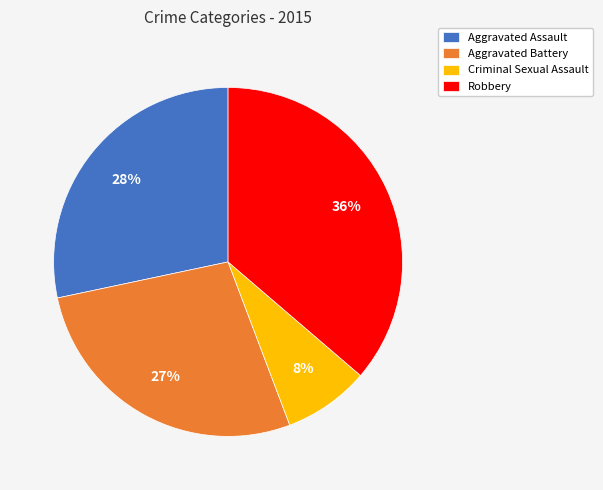

Rank the categories by value from lowest to highest.

Criminal Sexual Assault, Aggravated Battery, Aggravated Assault, Robbery